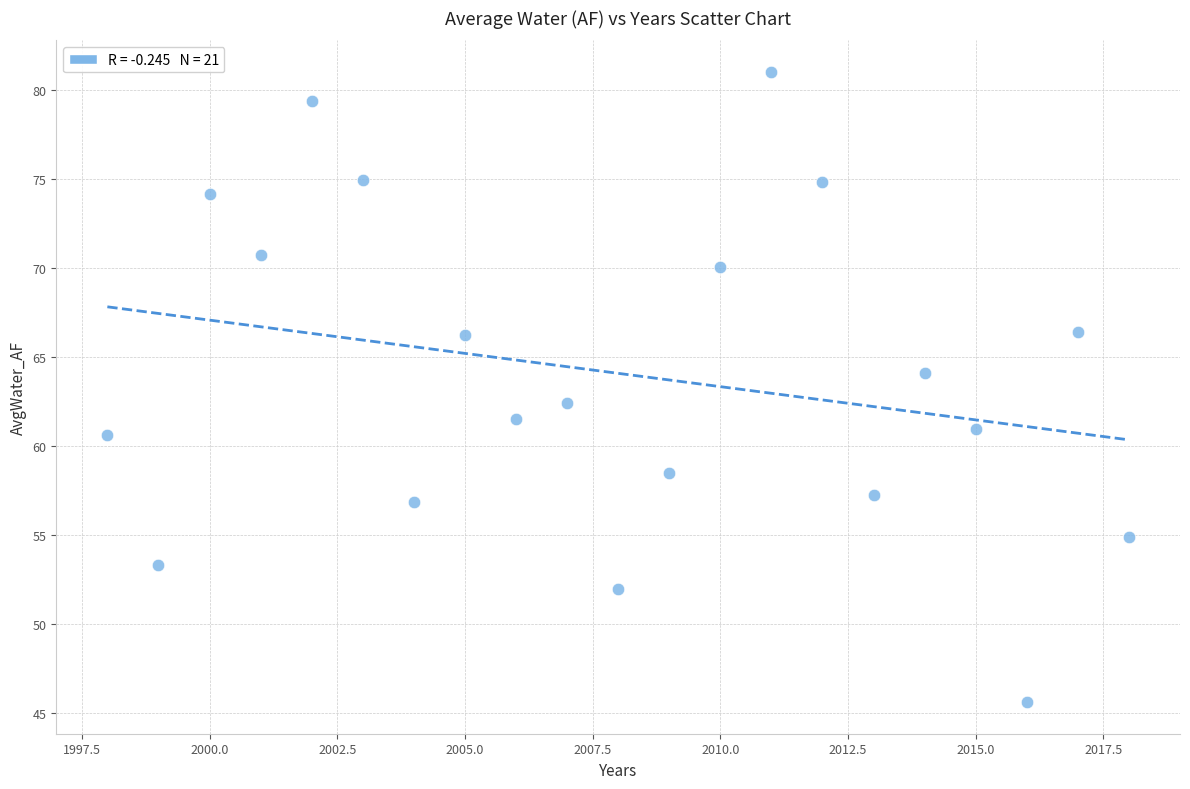

What is the range of X values (max minus min)?

20.0